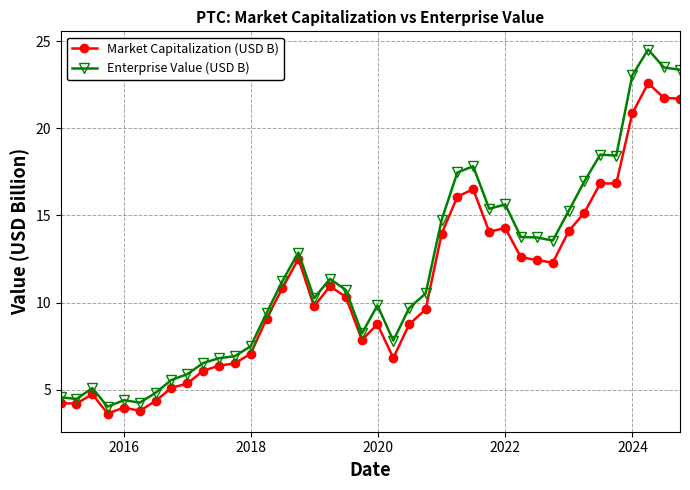

Does the chart display data point markers on the line(s)?

Yes